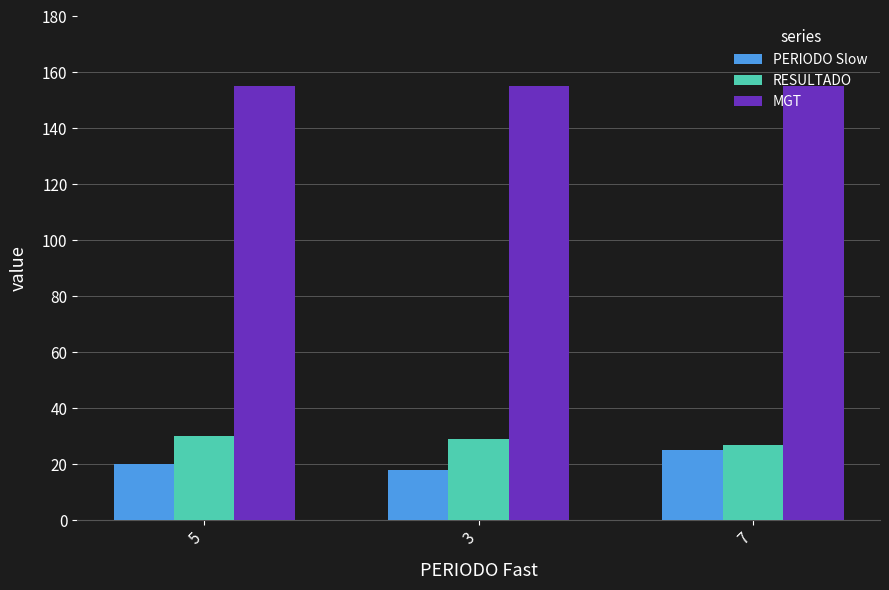

Is the value of MGT at 3 greater than the value of PERIODO Slow at 5?

Yes